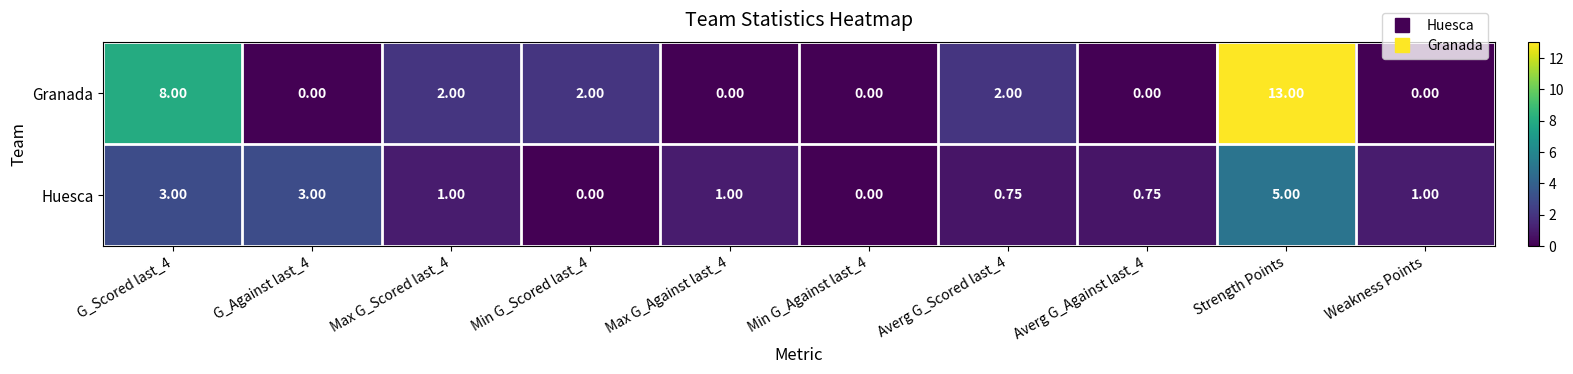

How many data points in Granada are less than 2?

5